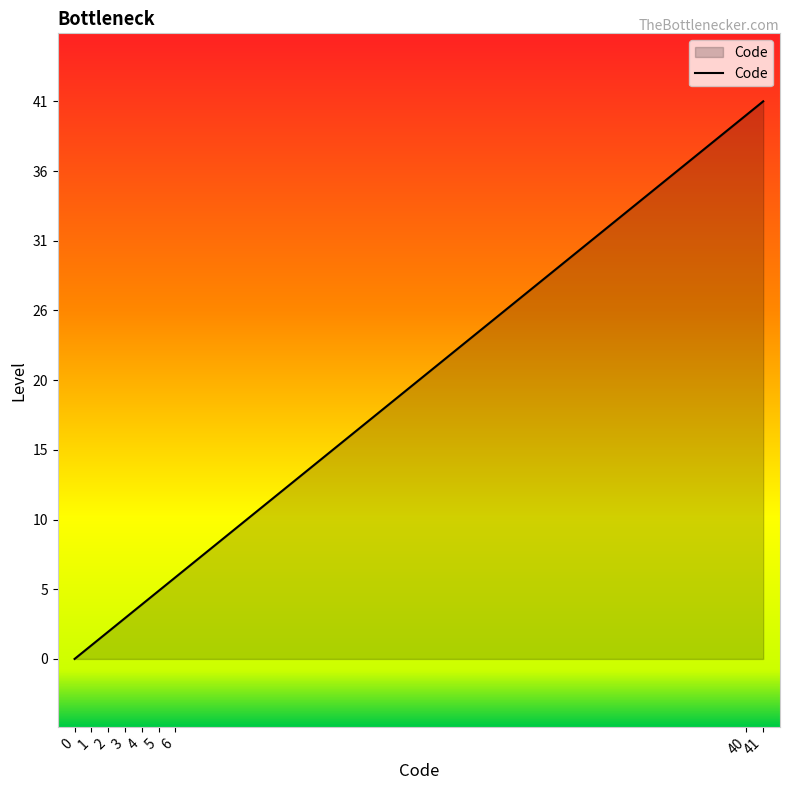

What is the difference between the values at 3 and 0?

3